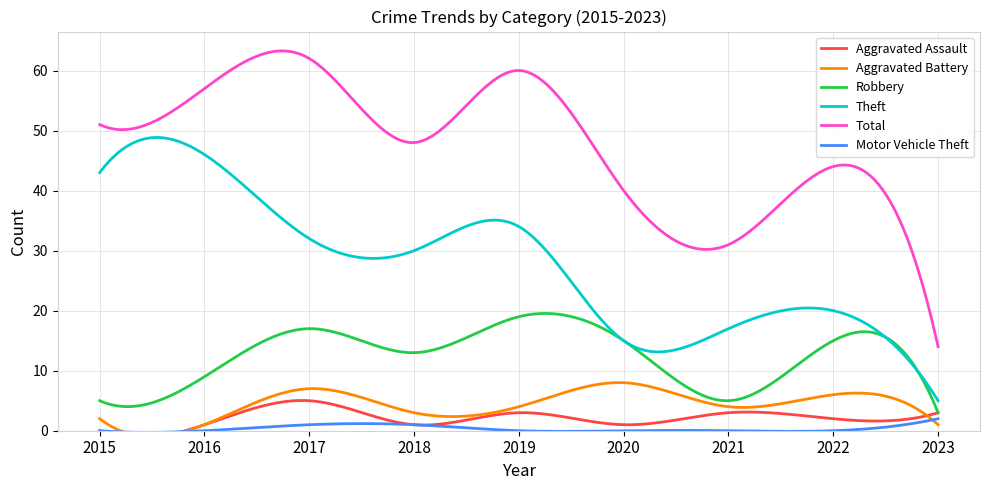

The value of Aggravated Battery at 2018 is 1. True or false?

False